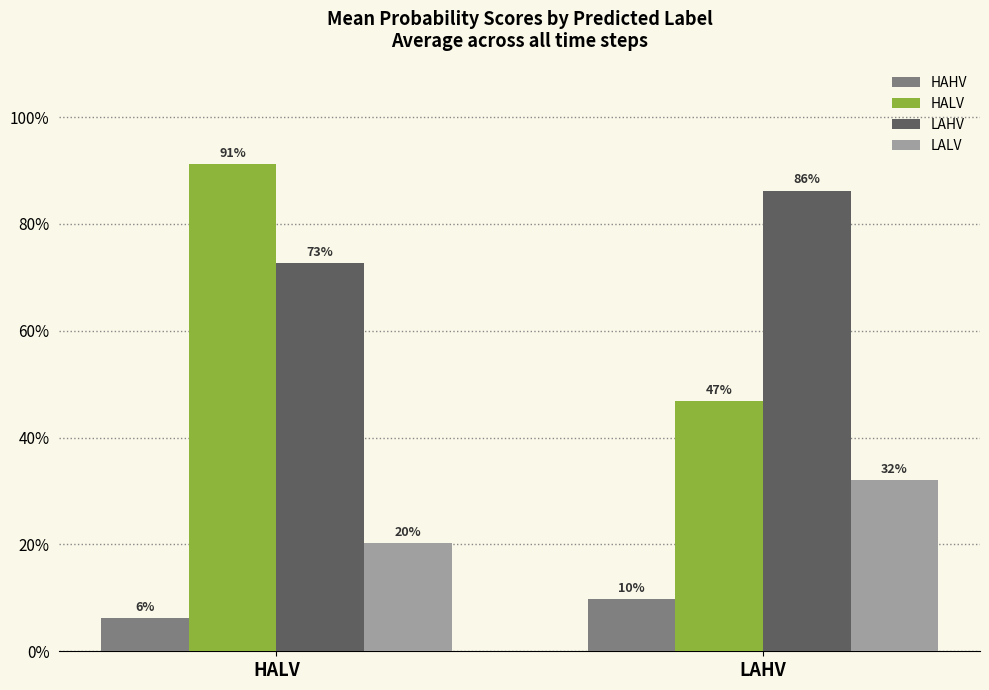

What is the average value of the HAHV series?

0.1